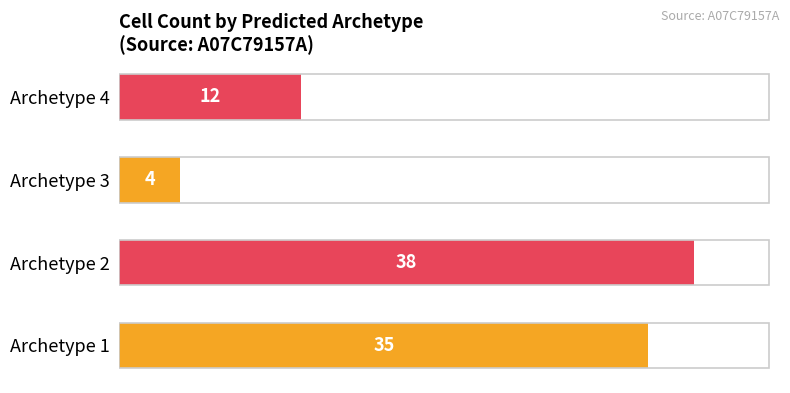

What is the difference between the maximum and minimum values?

34